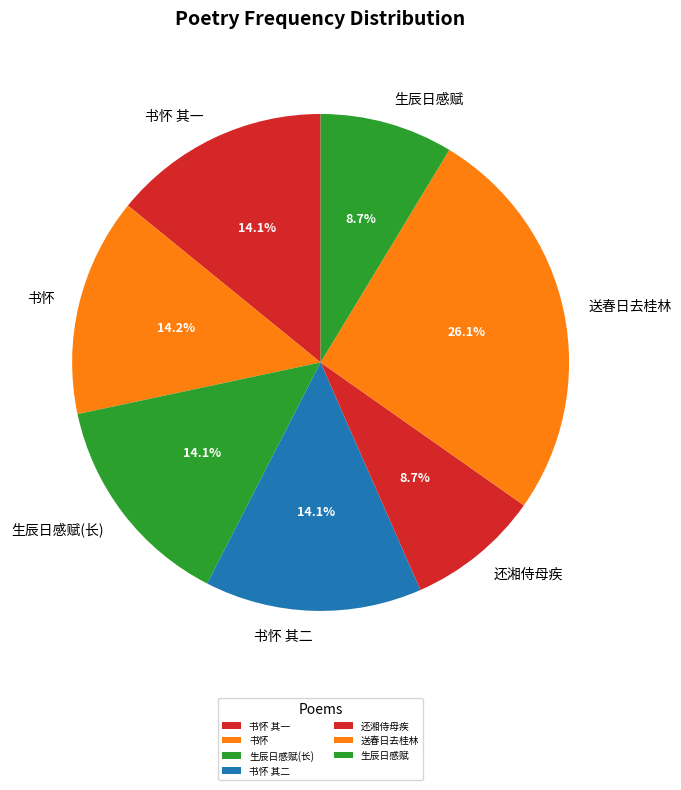

To the nearest percent, what is the difference between the largest and smallest slice percentages?

17%